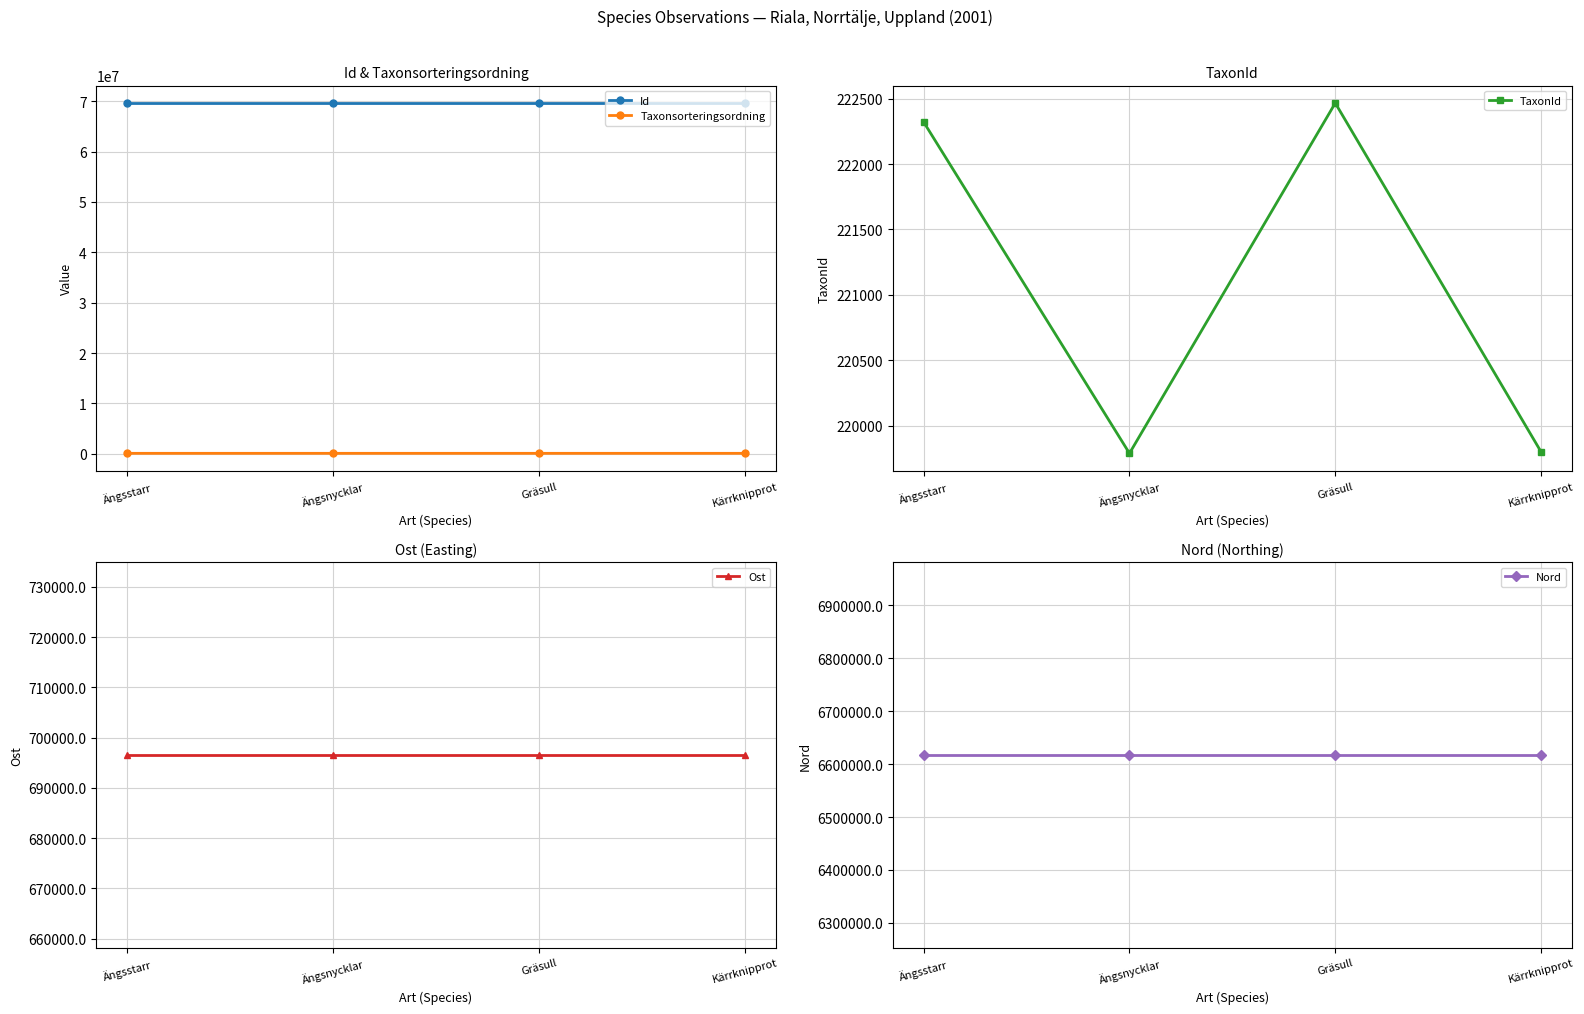

What position from the right is Kärrknipprot?

1